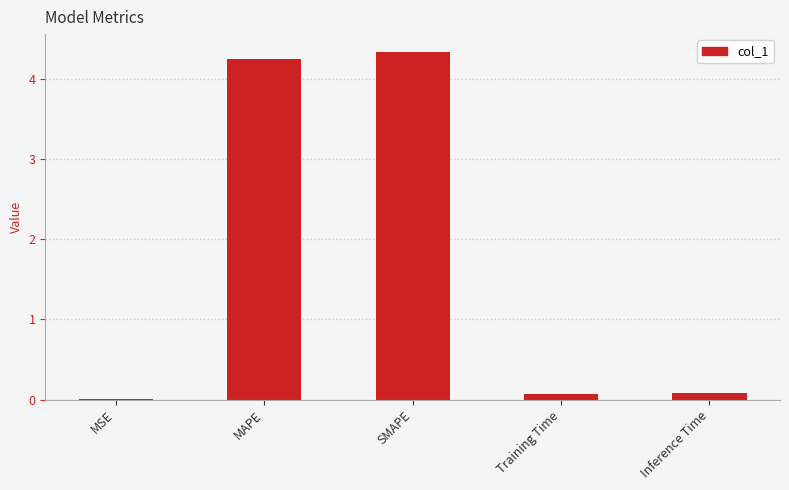

Which label corresponds to the largest value in the chart?

SMAPE